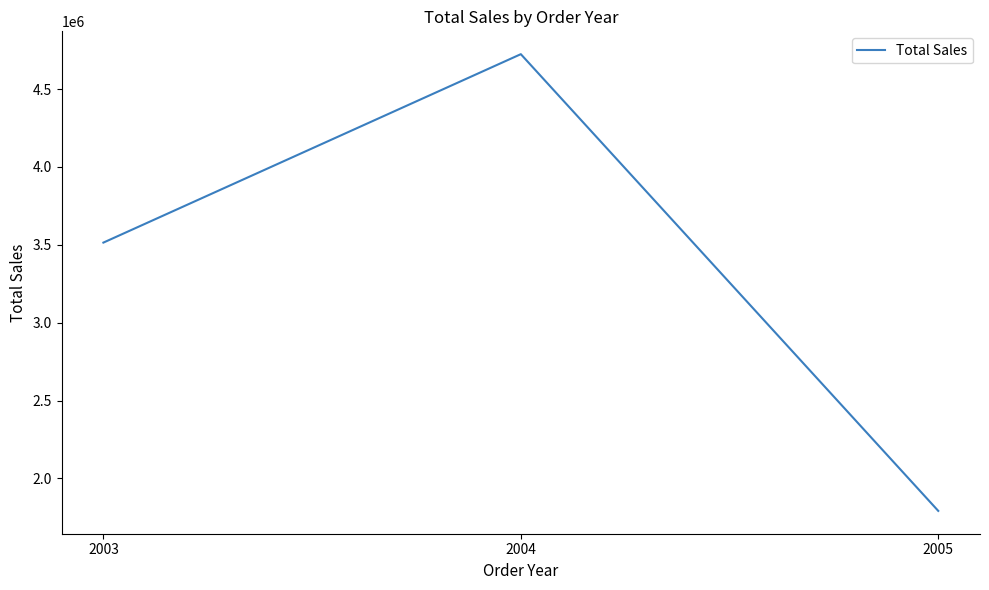

Rank the categories by value from lowest to highest.

2005, 2003, 2004